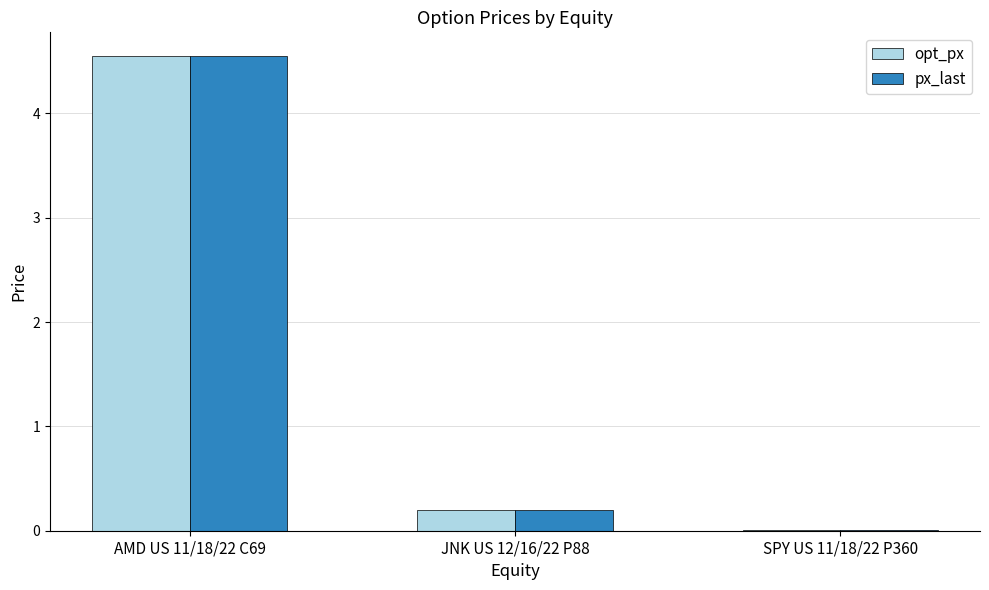

The value of px_last at AMD US 11/18/22 C69 is 3.0. True or false?

False